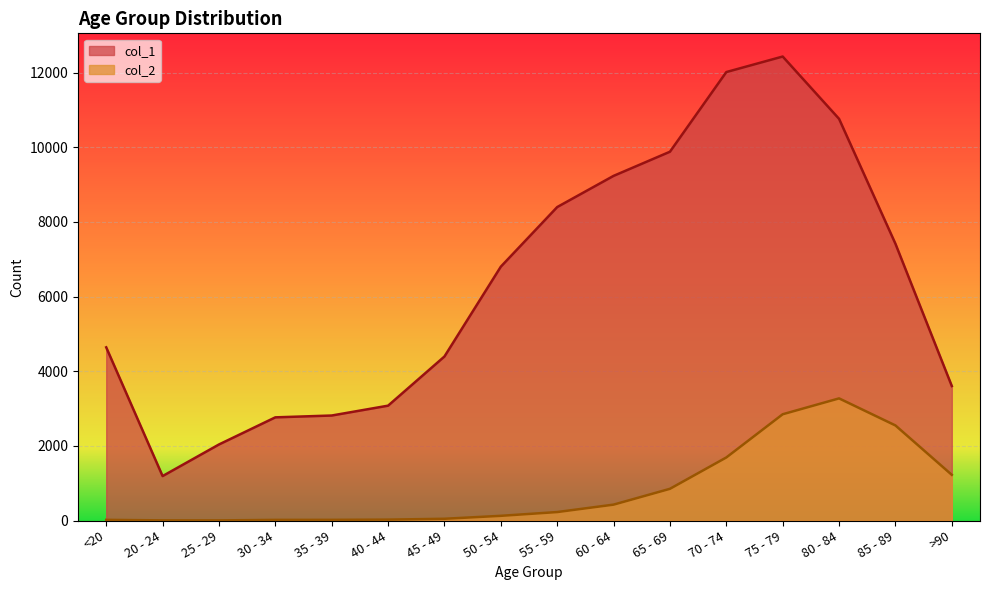

Which series has the largest range (max minus min)?

col_1